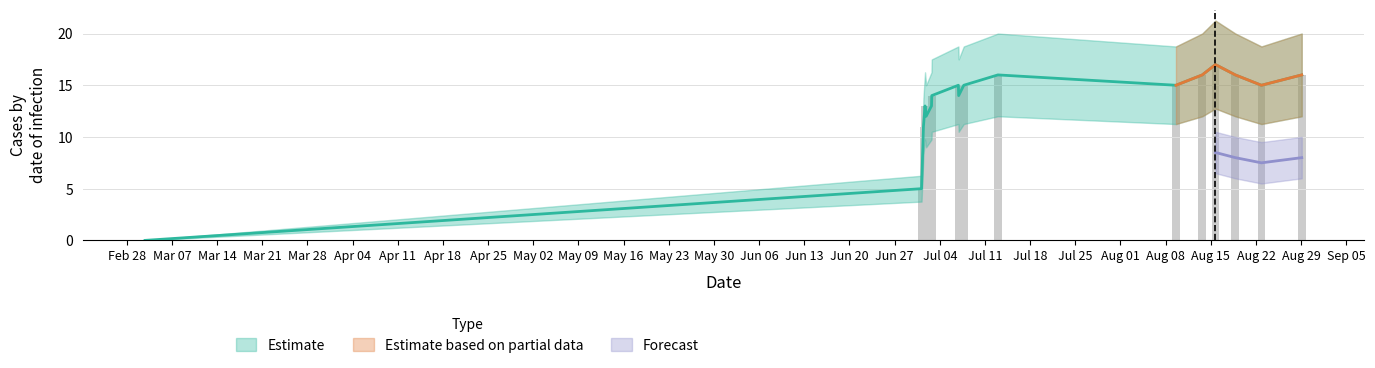

How many data points are less than 15?

8